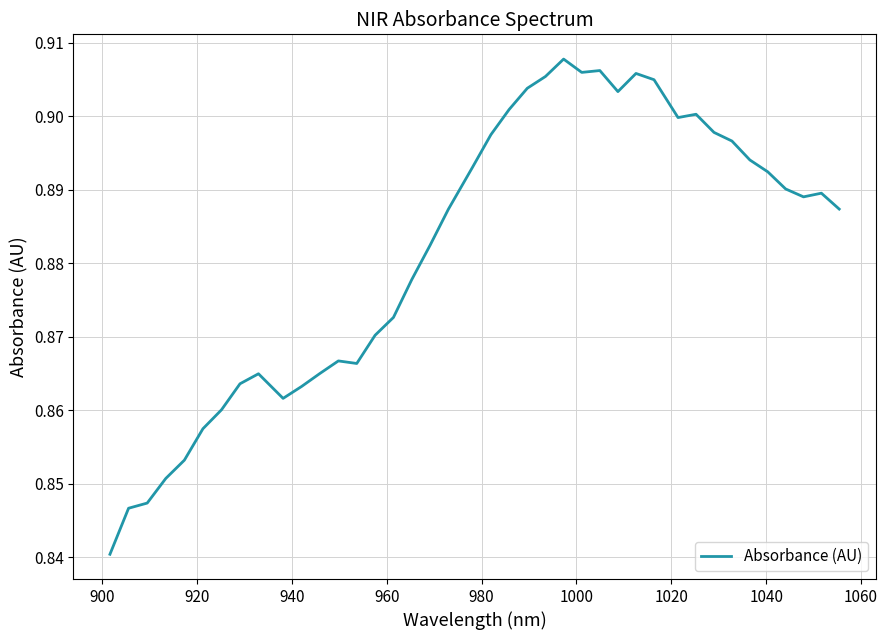

What is the minimum value shown in the chart?

0.8